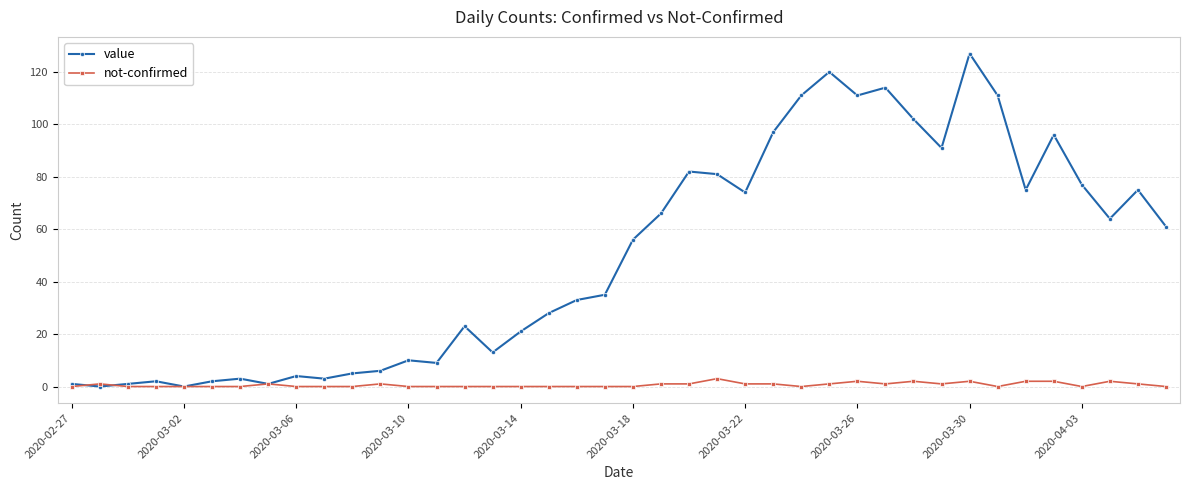

What is the difference between the maximum and minimum values in the value series?

127